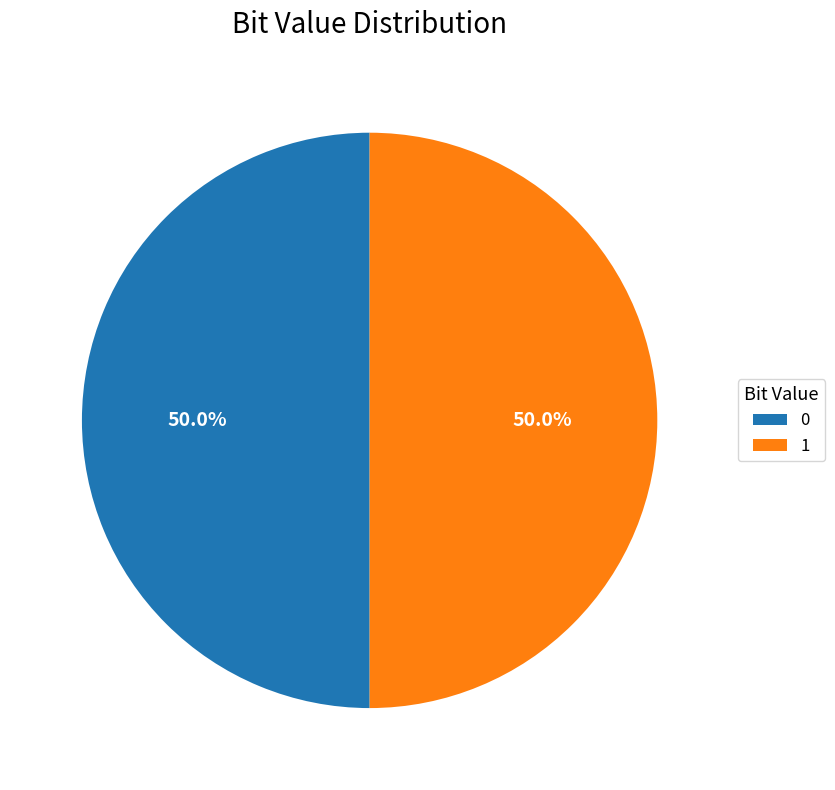

What is the ratio of the value at 1 to the value at 0?

1.0